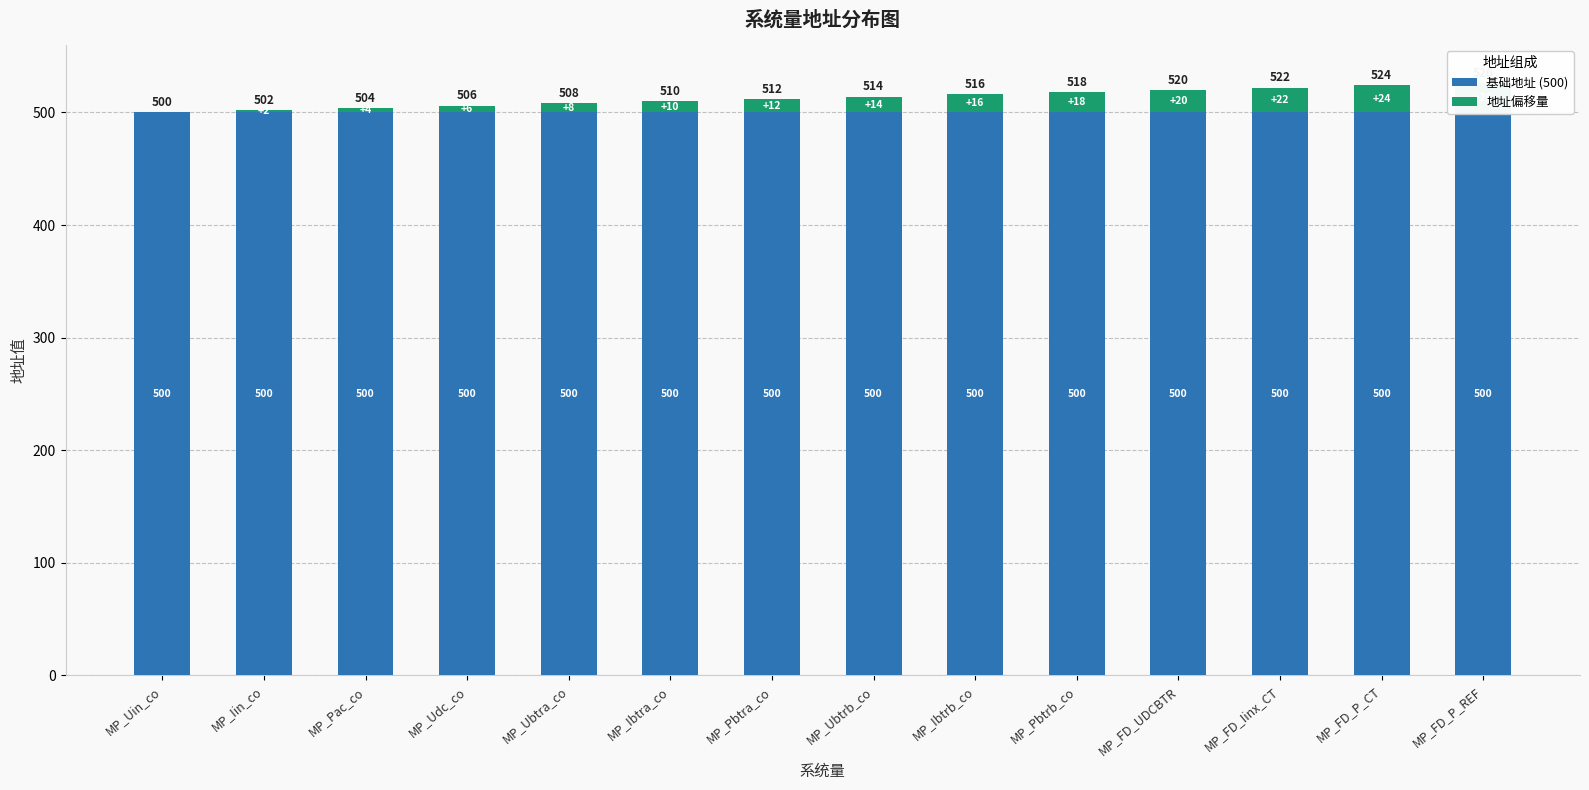

What is the sum of all 地址偏移量 values?

182